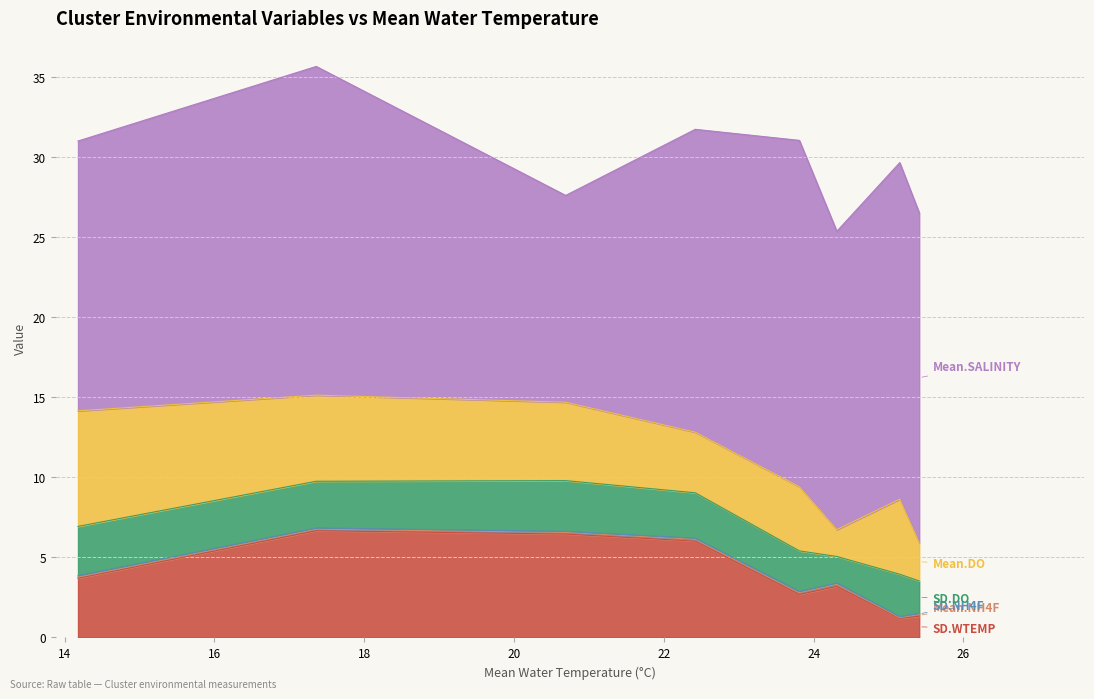

Does the chart have visible grid lines?

Yes